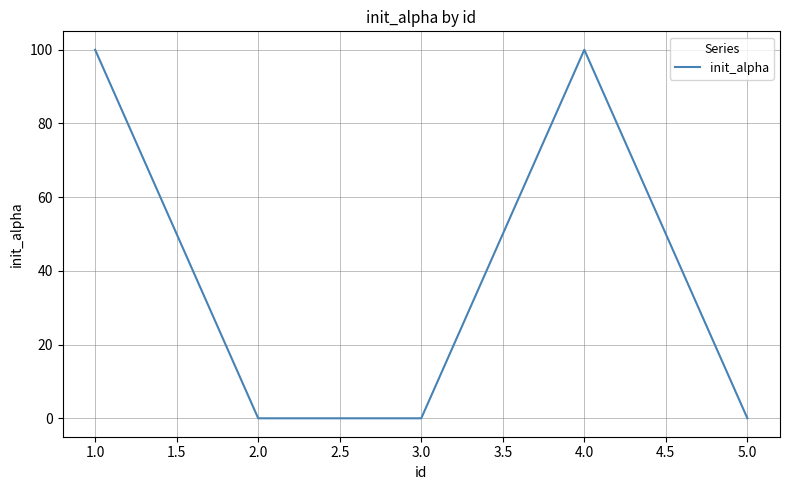

The value at 4.0 is 151. True or false?

False